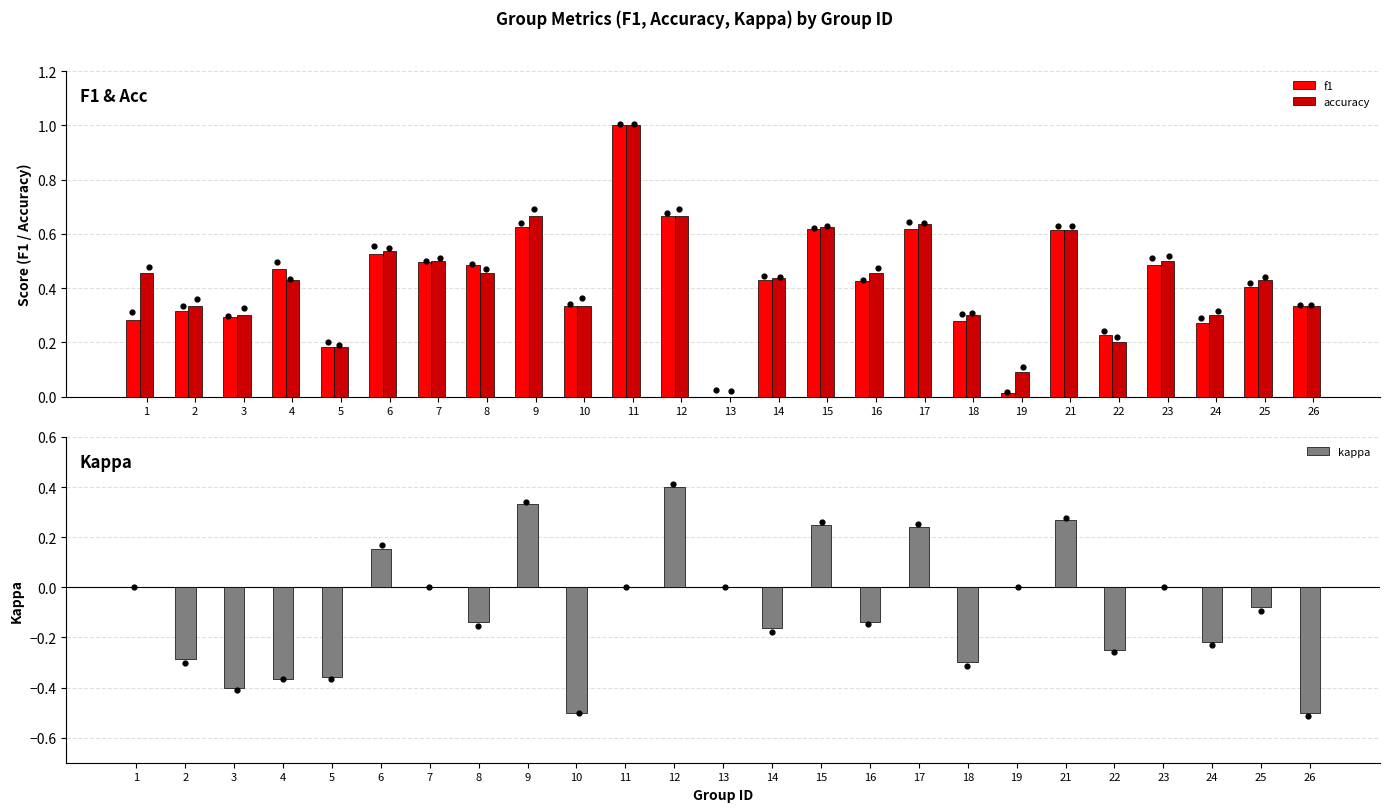

Is the value of kappa at 7 greater than the value of f1 at 13?

No